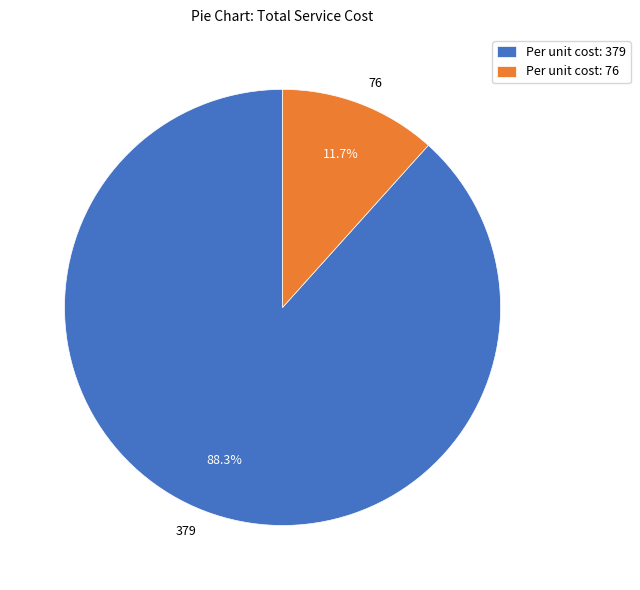

Which has a higher value, 76 or 379?

379